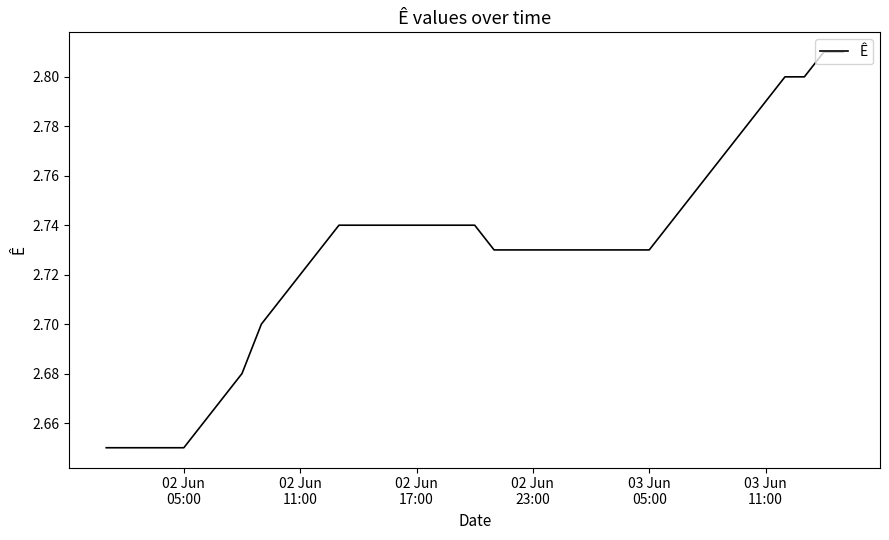

True or false: there are more than 0 points higher than both neighbors.

False